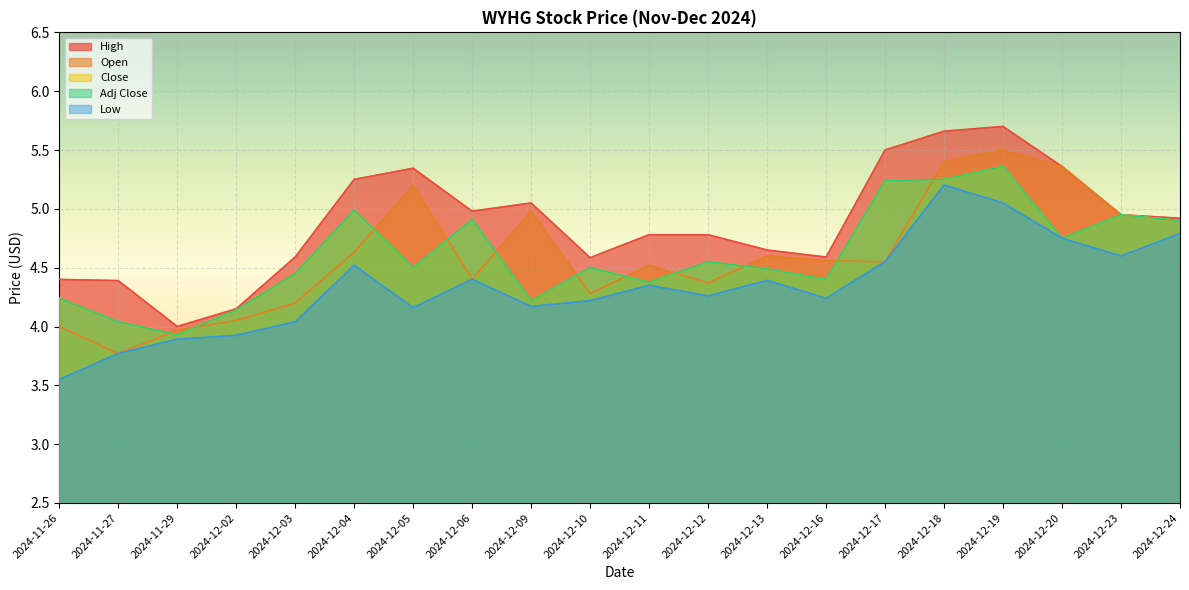

True or false: High and Low cross at least once.

False